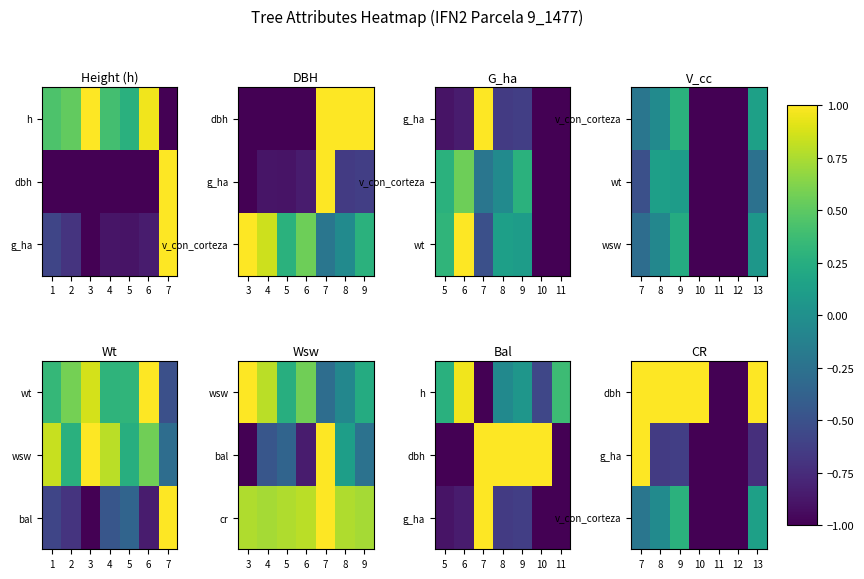

How many categories are shown in the chart?

7